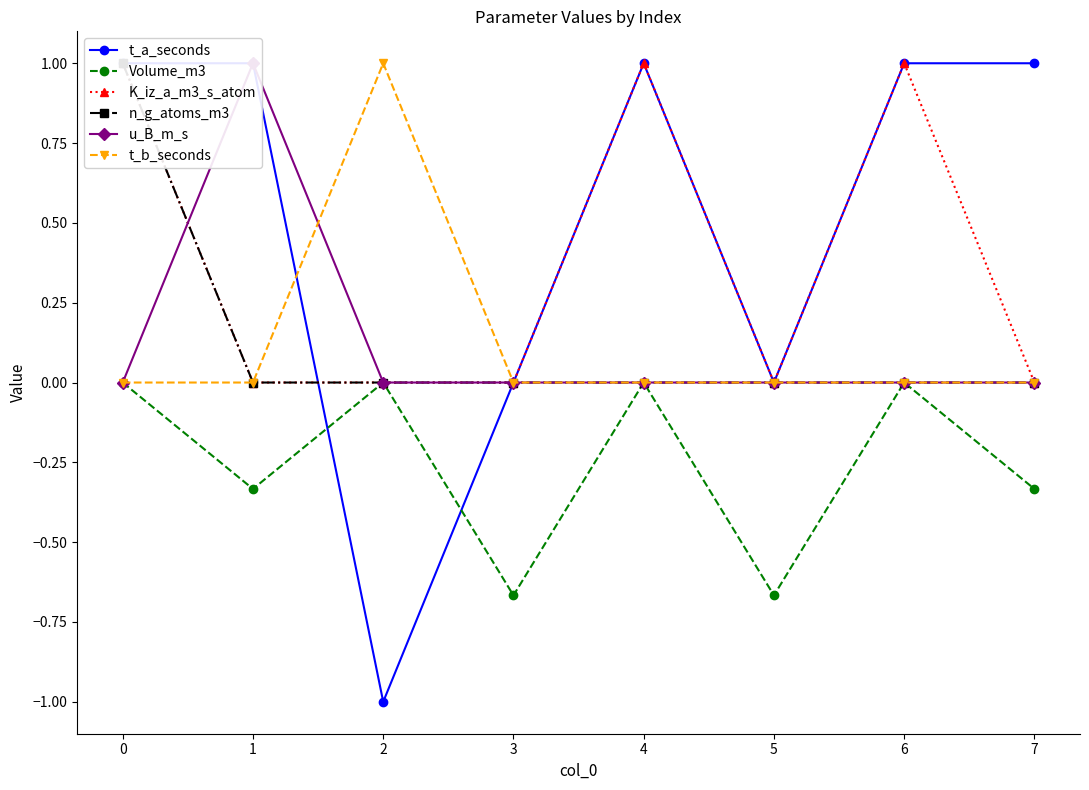

True or false: t_a_seconds has more than 0 interior local peaks.

True